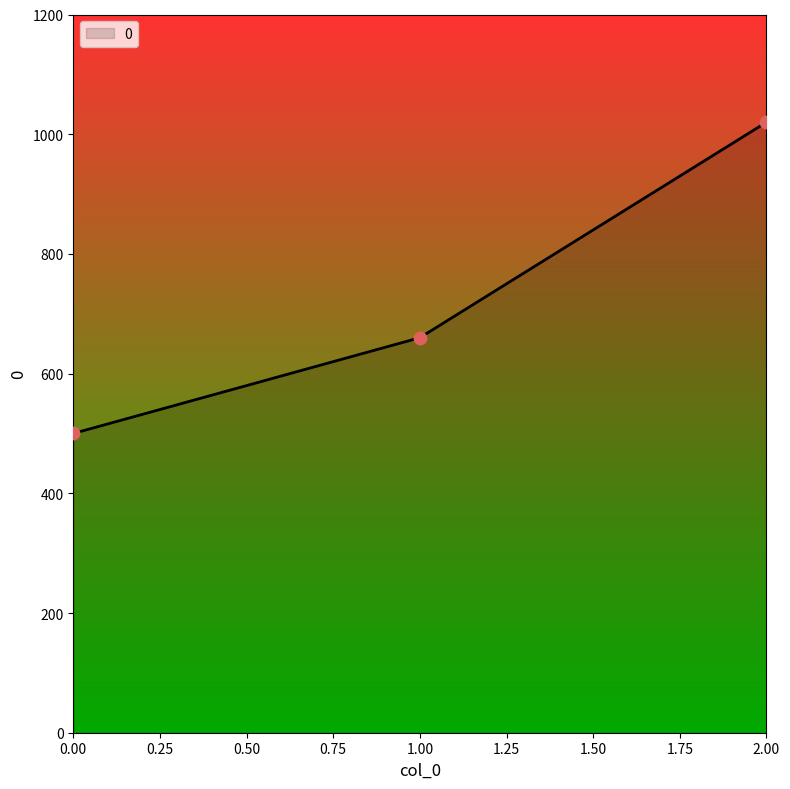

What is the change in value from 1.00 to 2.00?

+360